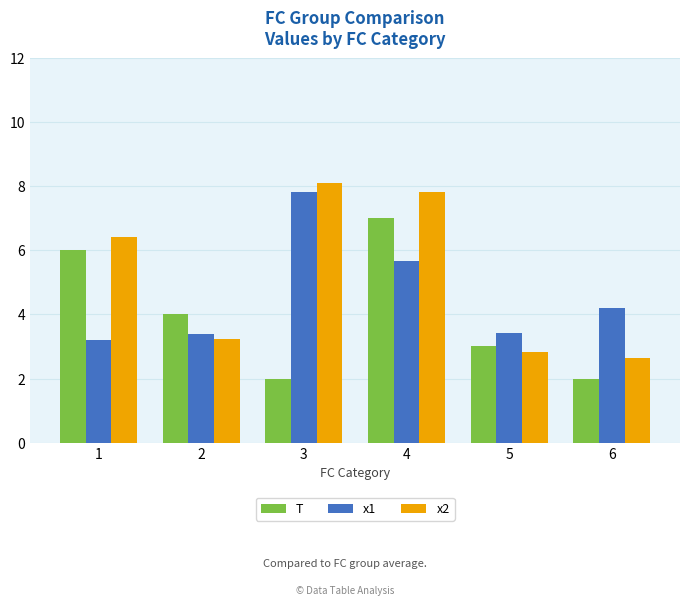

List the series in order of their peak value, highest first.

x2, x1, T